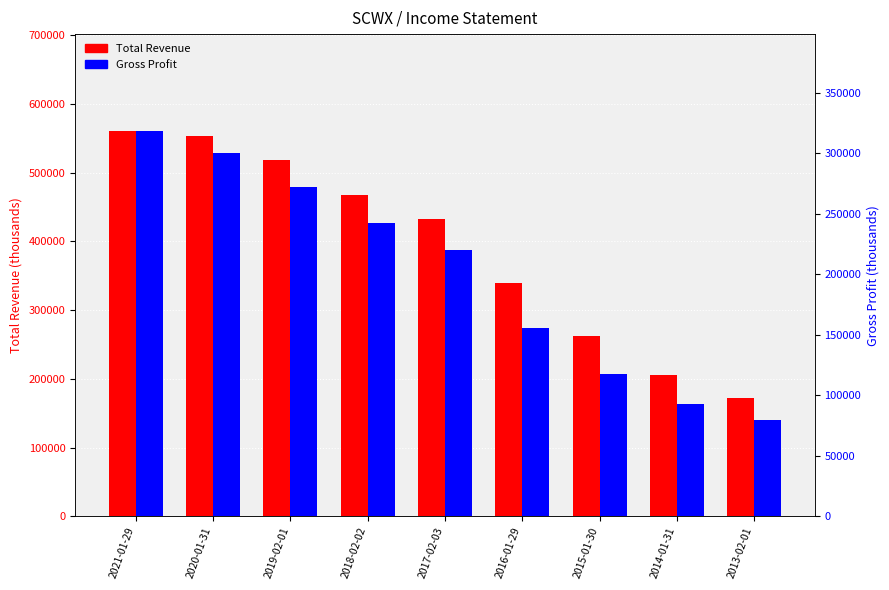

At how many categories does at least one series exceed 88125?

9